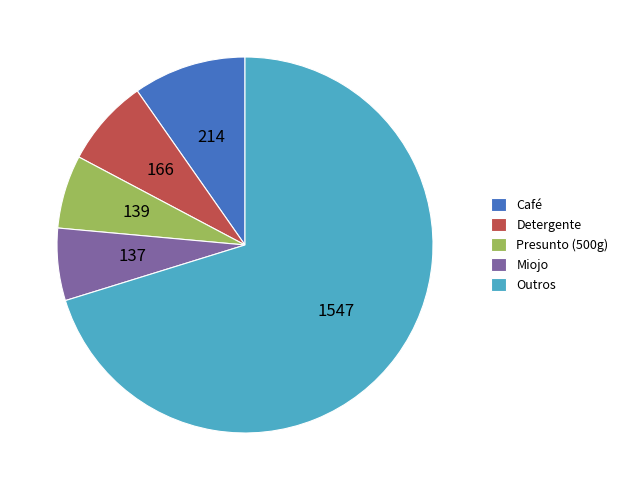

Is the sum of Miojo and Detergente greater than half?

No